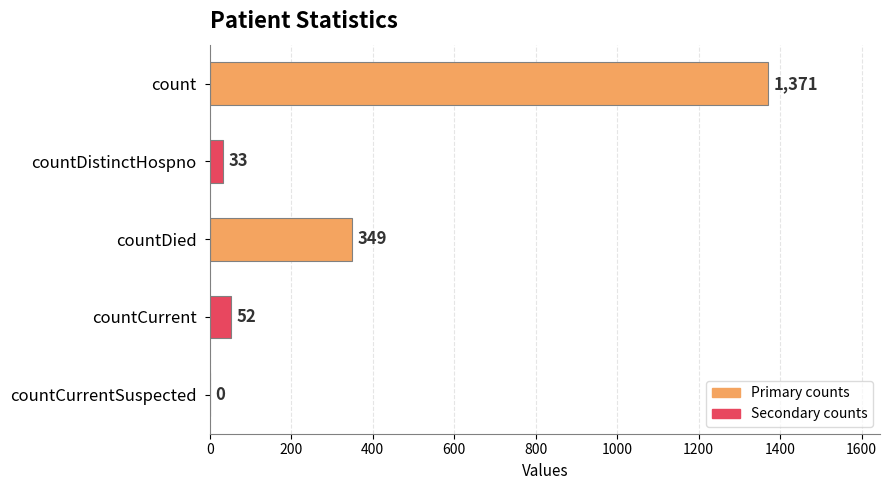

What is the sum of all values?

1805